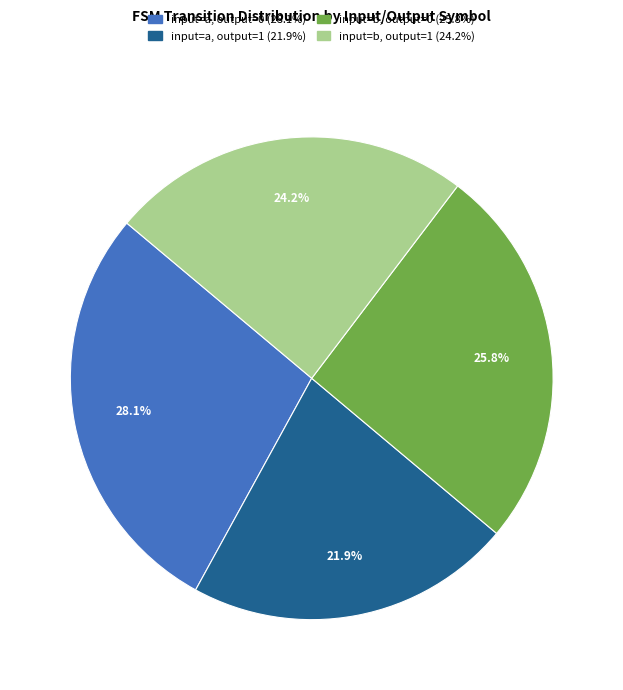

What percentage do input=a, output=1 and input=b, output=1 together represent?

46.1%